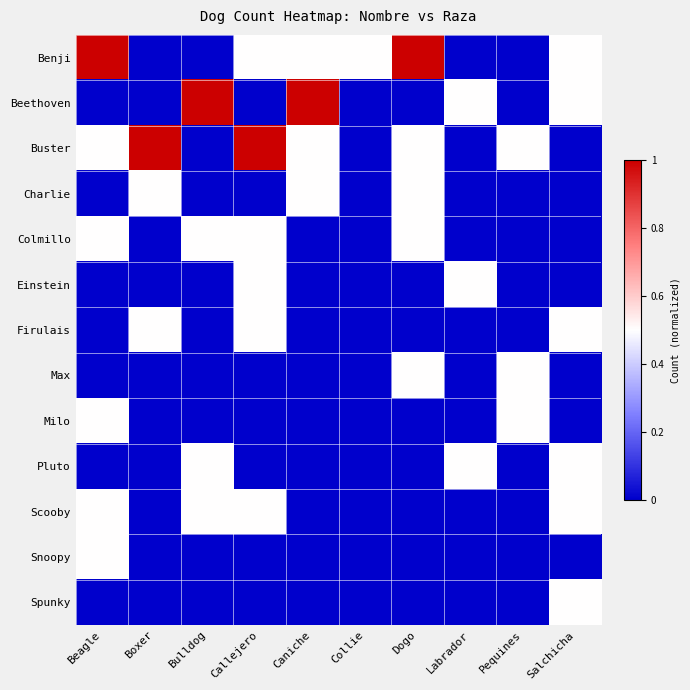

Between Collie and Pequines, which series saw the biggest shift?

Benji